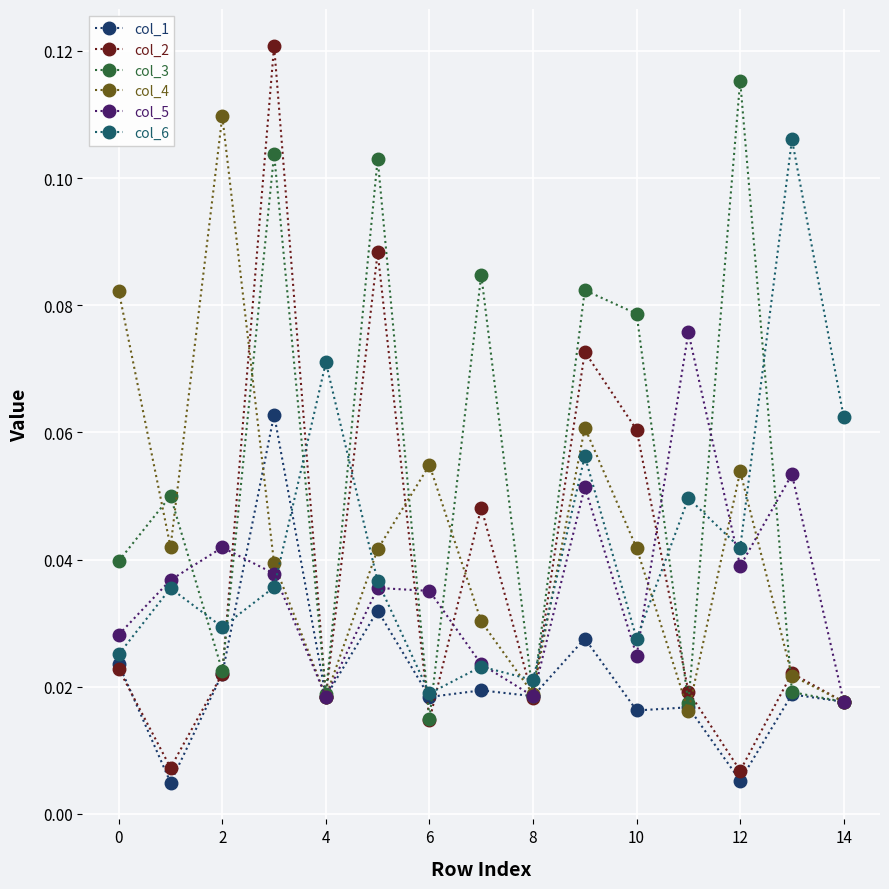

After their last crossing, which series has the higher values: col_2 or col_6?

col_6